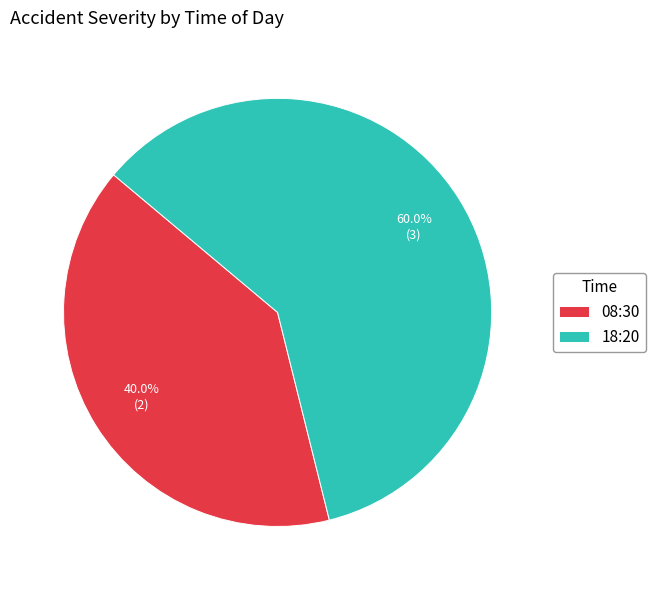

How many segments does this pie chart have?

2